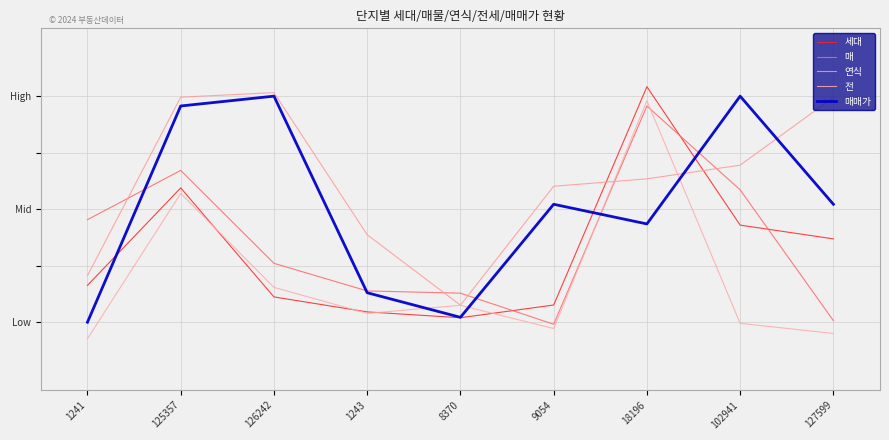

How many intersections are there between 연식 and 매?

5